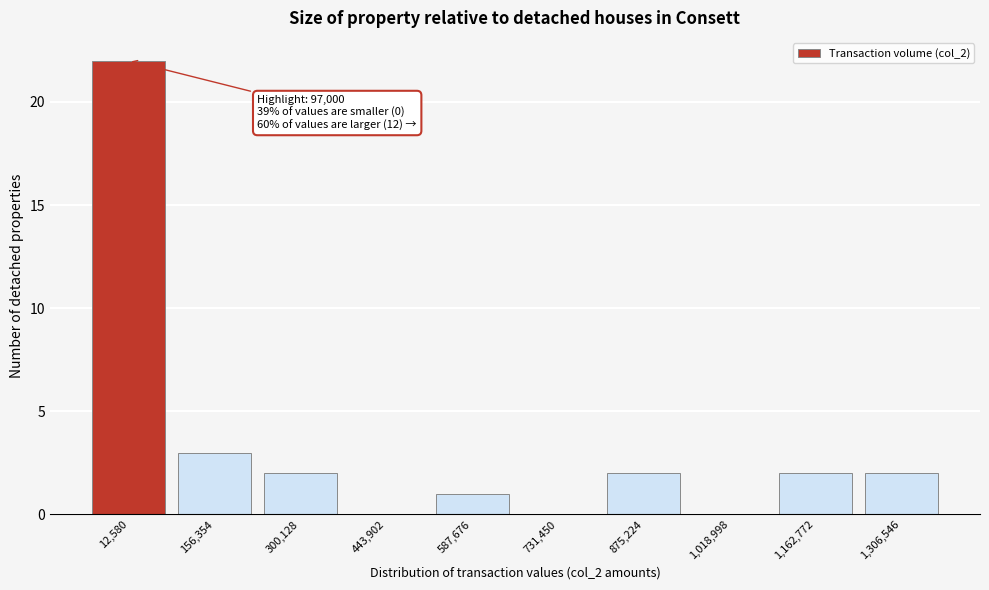

Reading right to left, extract all data points from this chart.

1,306,546=2	1,162,772=2	1,018,998=0	875,224=2	731,450=0	587,676=1	443,902=0	300,128=2	156,354=3	12,580=22